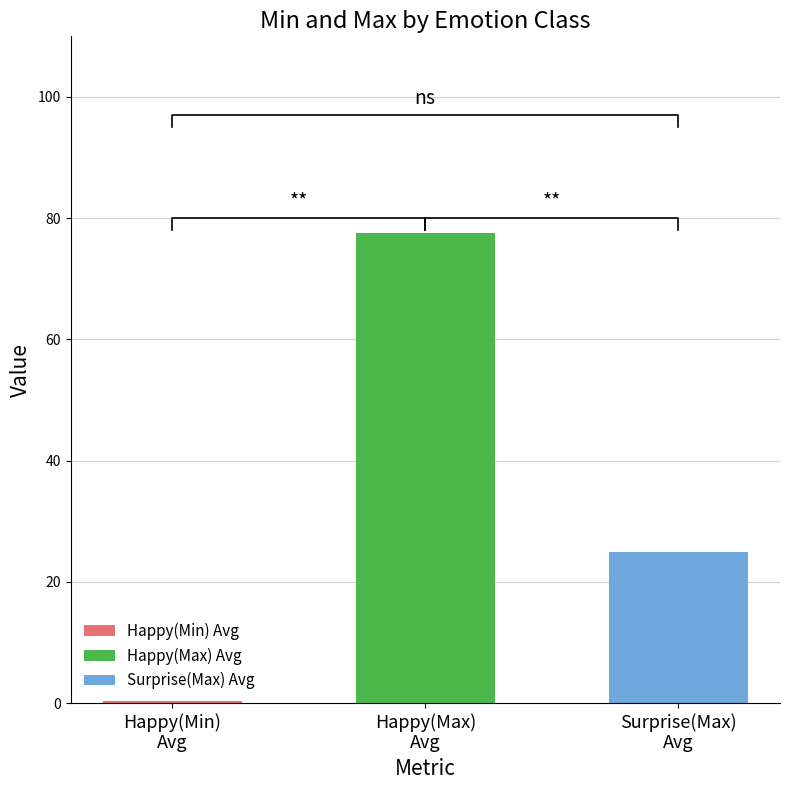

Between Anger (1) and Sadness (6), which series saw the biggest shift?

Happy(Max)